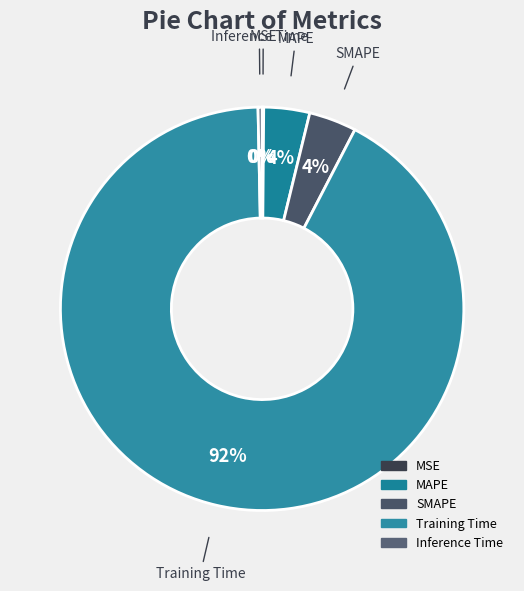

The SMAPE slice represents 4% of the pie. True or false?

True